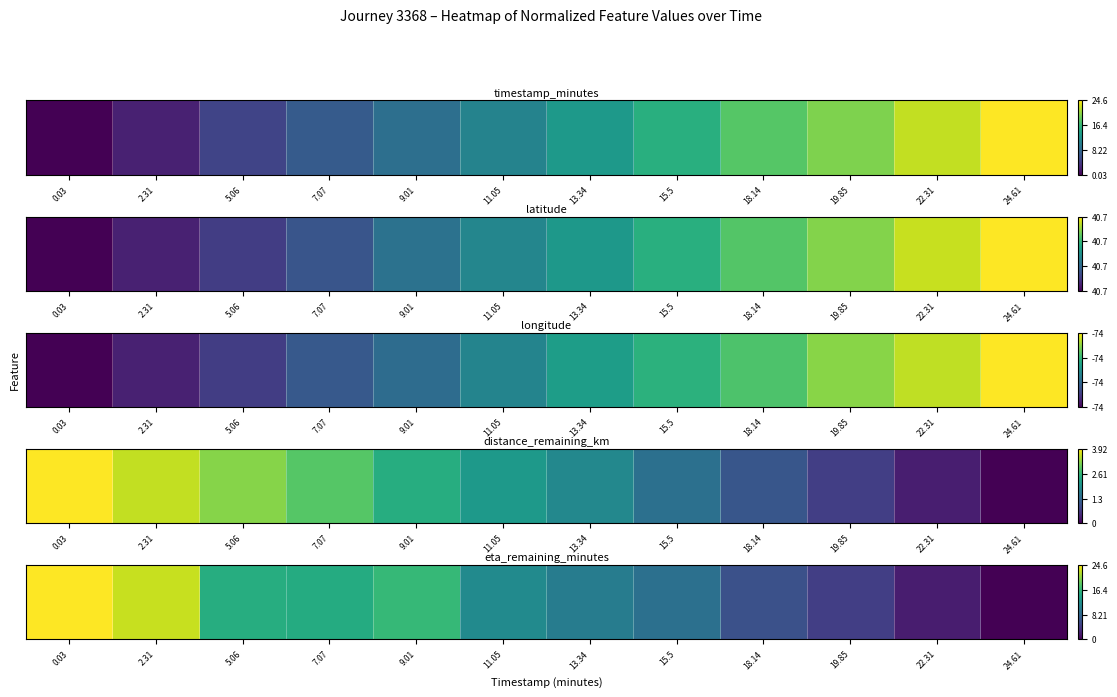

What value does the data have at 13.34?

0.4